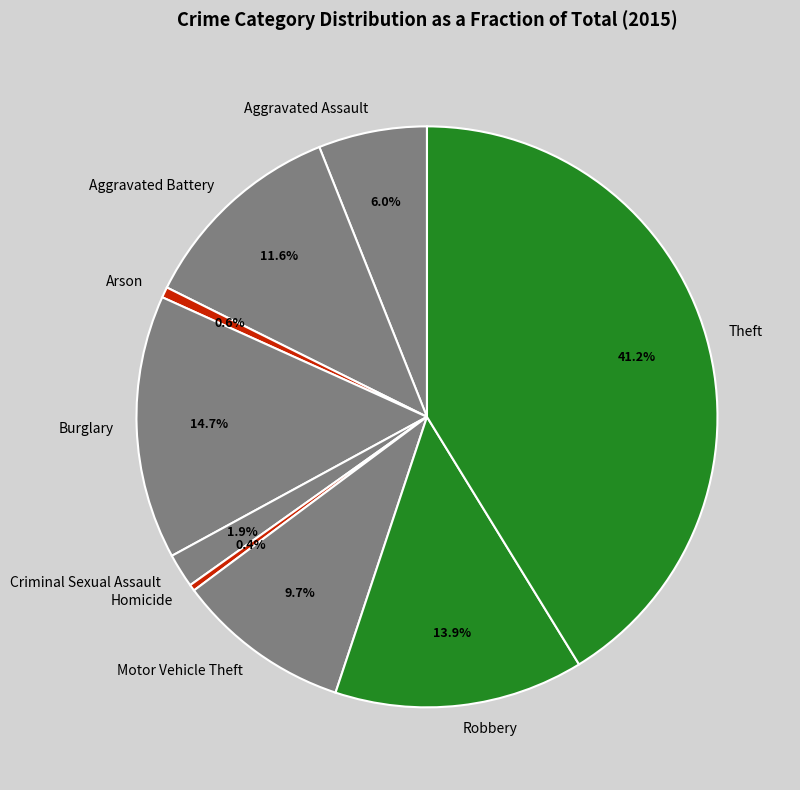

Which category has the biggest portion of the pie?

Theft